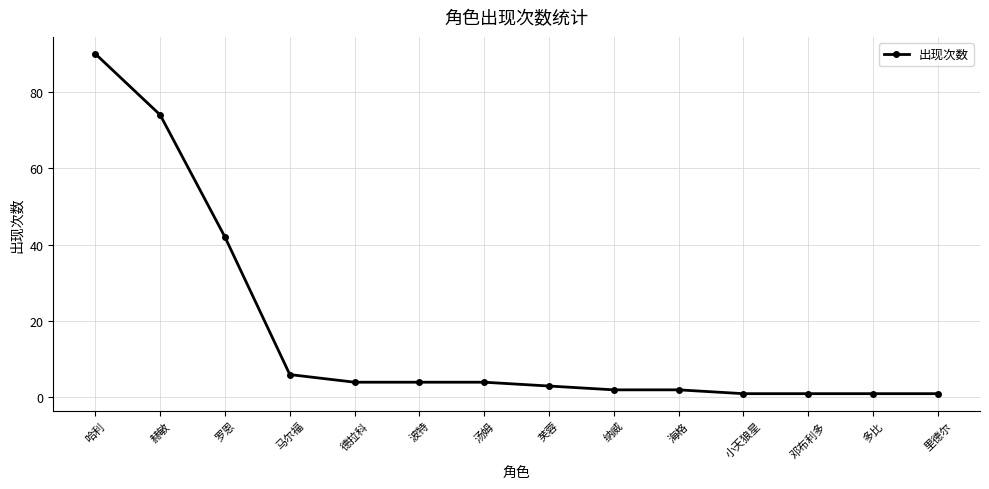

Reading left to right, what are all the values shown in this chart?

90	74	42	6	4	4	4	3	2	2	1	1	1	1